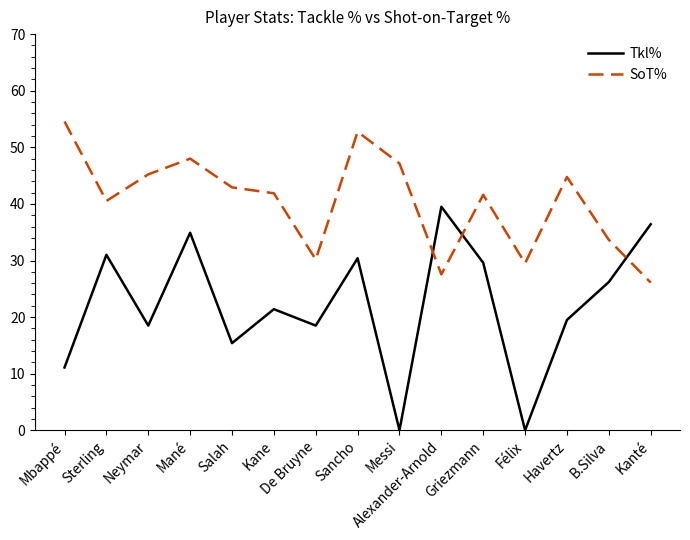

What are all the series names shown in the legend?

Tkl%, SoT%